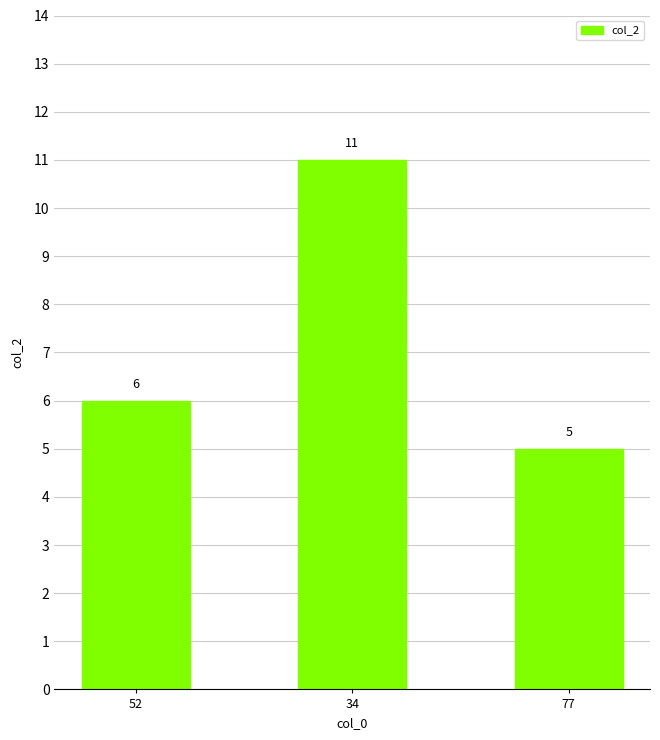

What position from the right is 52?

3